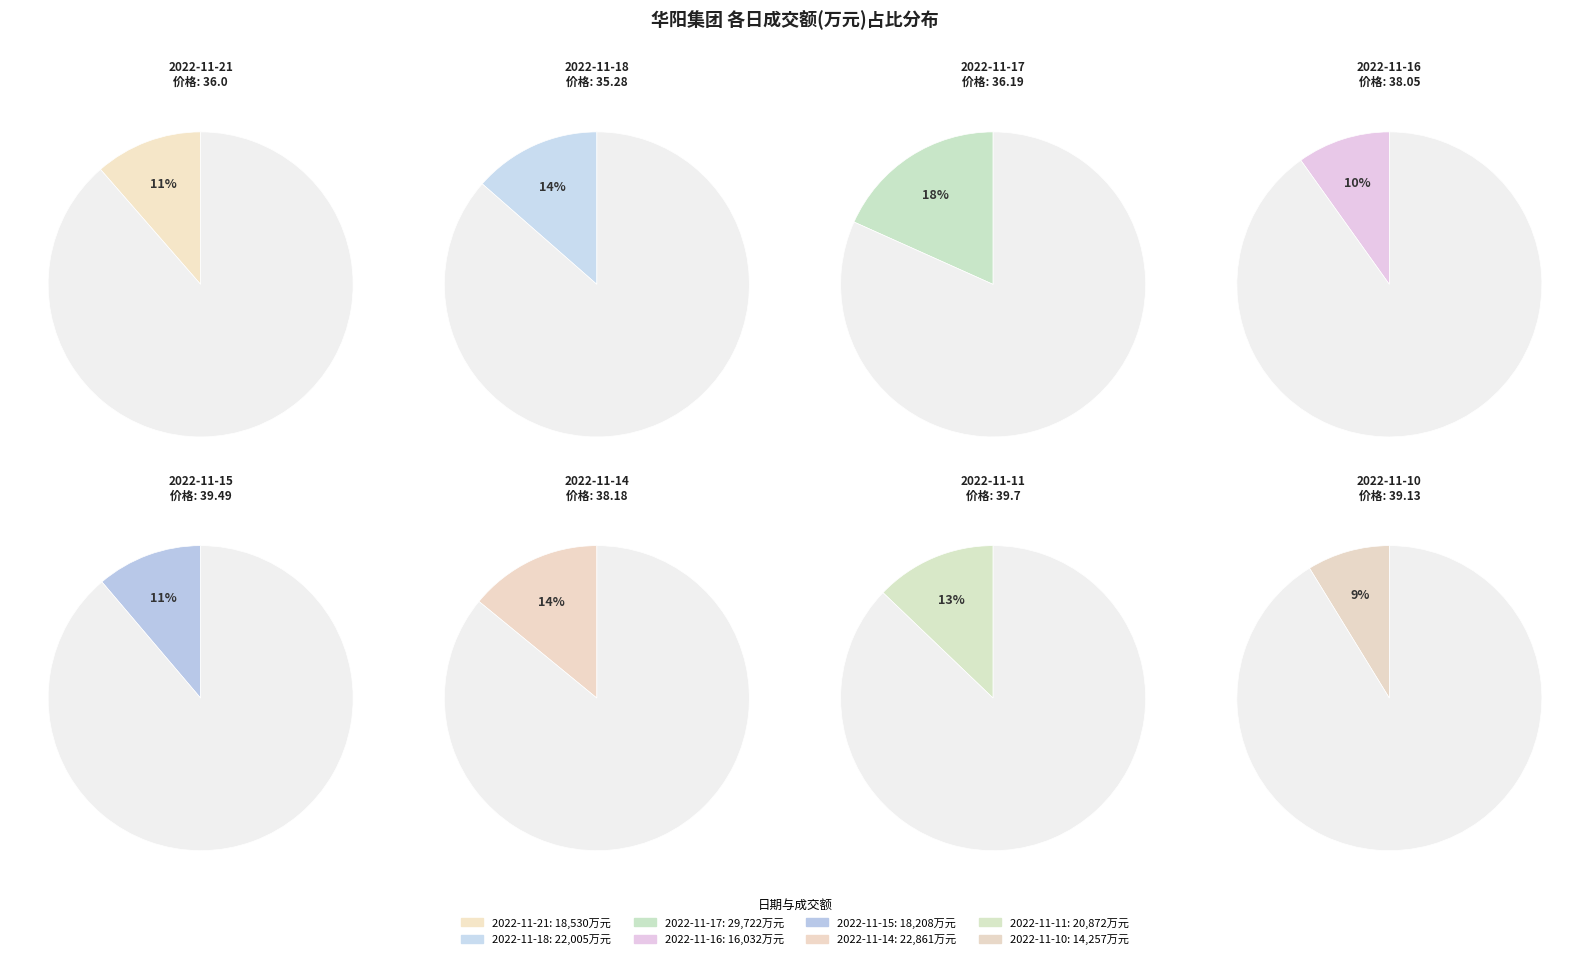

Between 2022-11-16 and 2022-11-10, which is larger?

2022-11-16